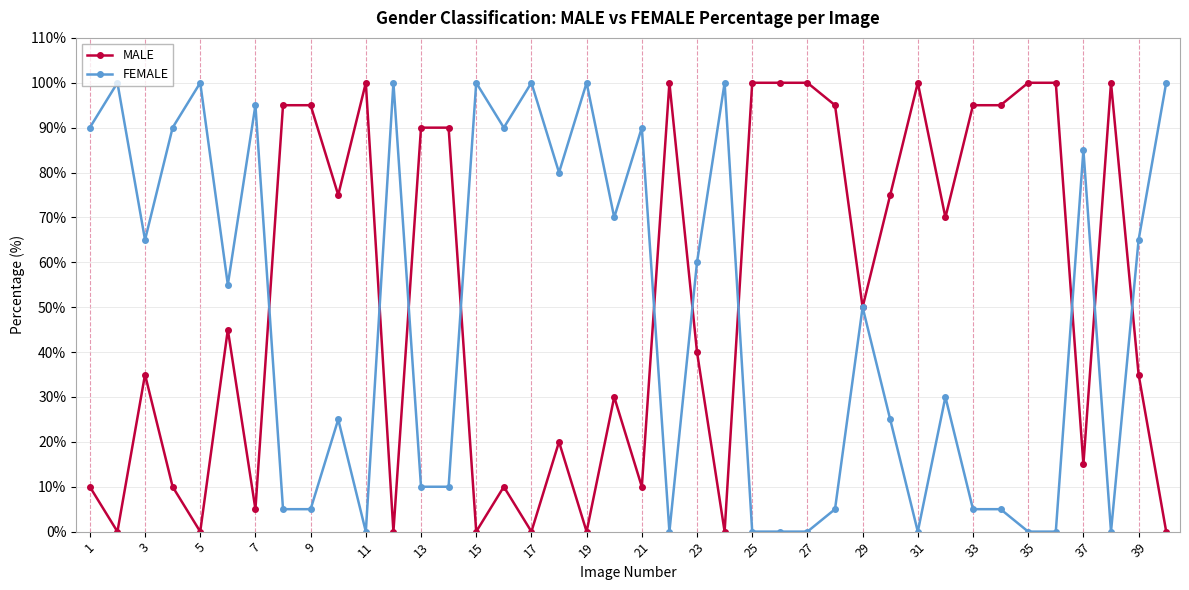

List the series in order of their overall mean, lowest first.

FEMALE, MALE